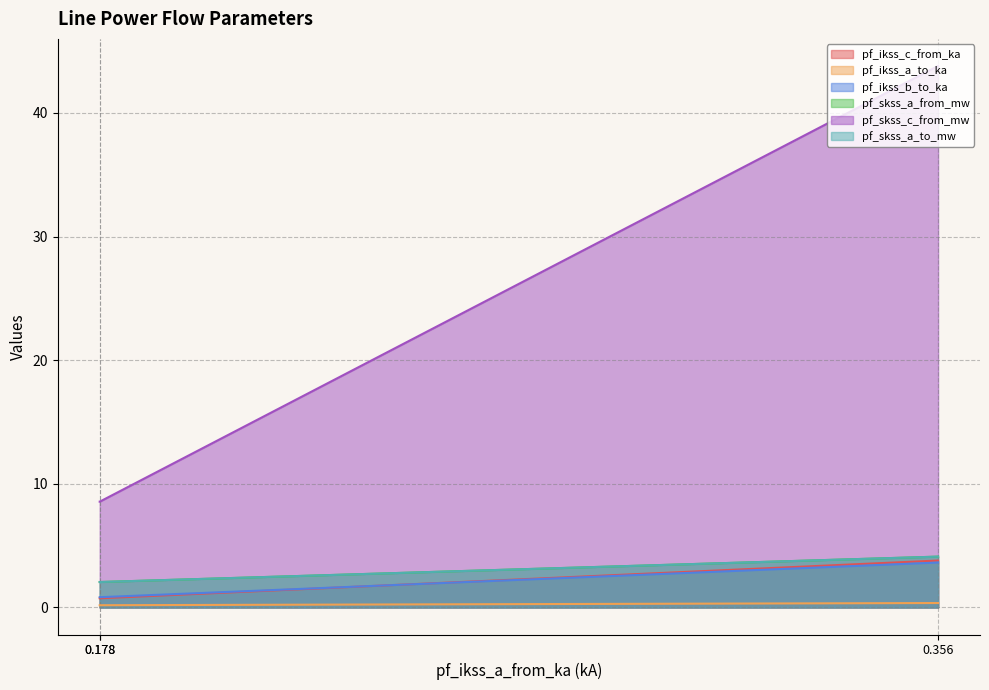

What is the minimum value for pf_skss_c_from_mw?

8.6